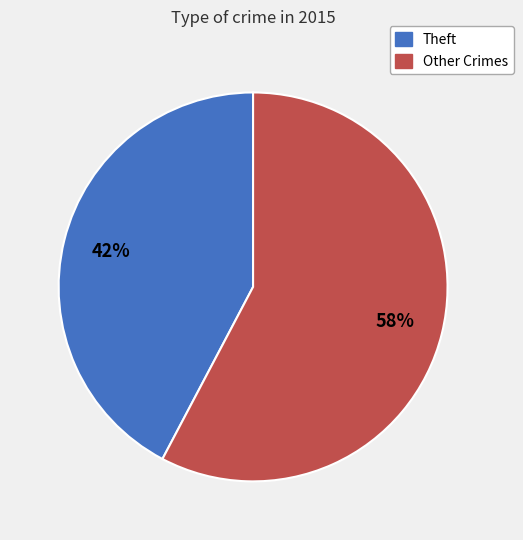

To the nearest percent, what is the average slice percentage?

50%